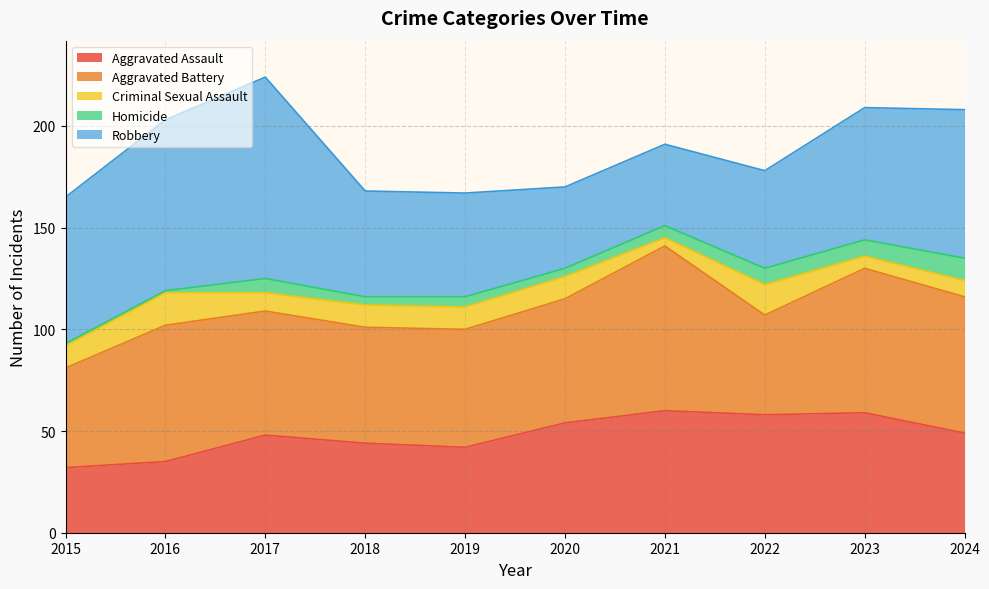

Reading right to left, extract all data points from this chart.

Aggravated Assault: 49	59	58	60	54	42	44	48	35	32
Aggravated Battery: 67	71	49	81	61	58	57	61	67	49
Criminal Sexual Assault: 8	6	15	4	11	11	11	9	16	11
Homicide: 11	8	8	6	4	5	4	7	1	1
Robbery: 73	65	48	40	40	51	52	99	84	72